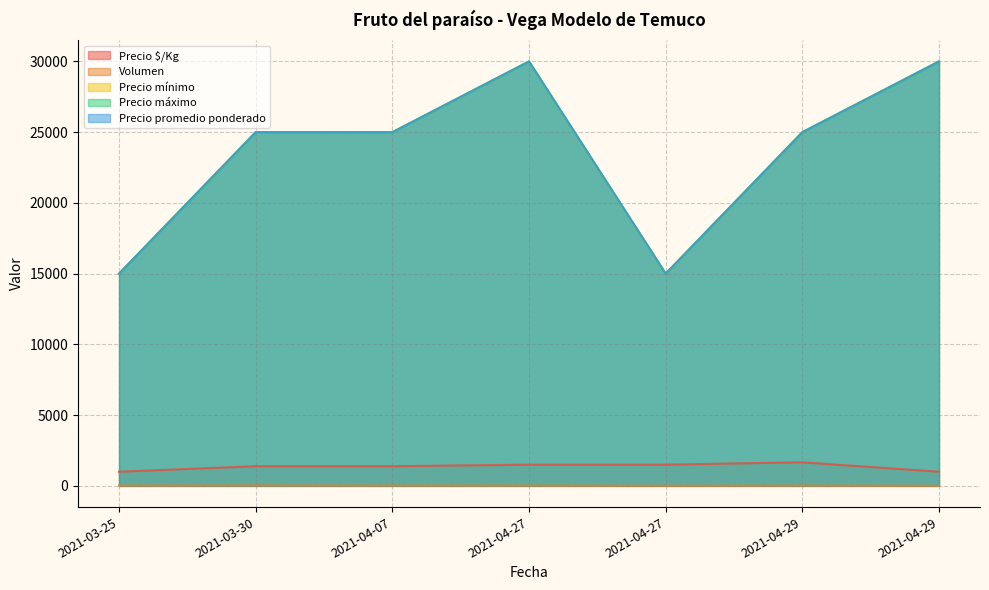

What are all the series names shown in the legend?

Precio $/Kg, Volumen, Precio mínimo, Precio máximo, Precio promedio ponderado